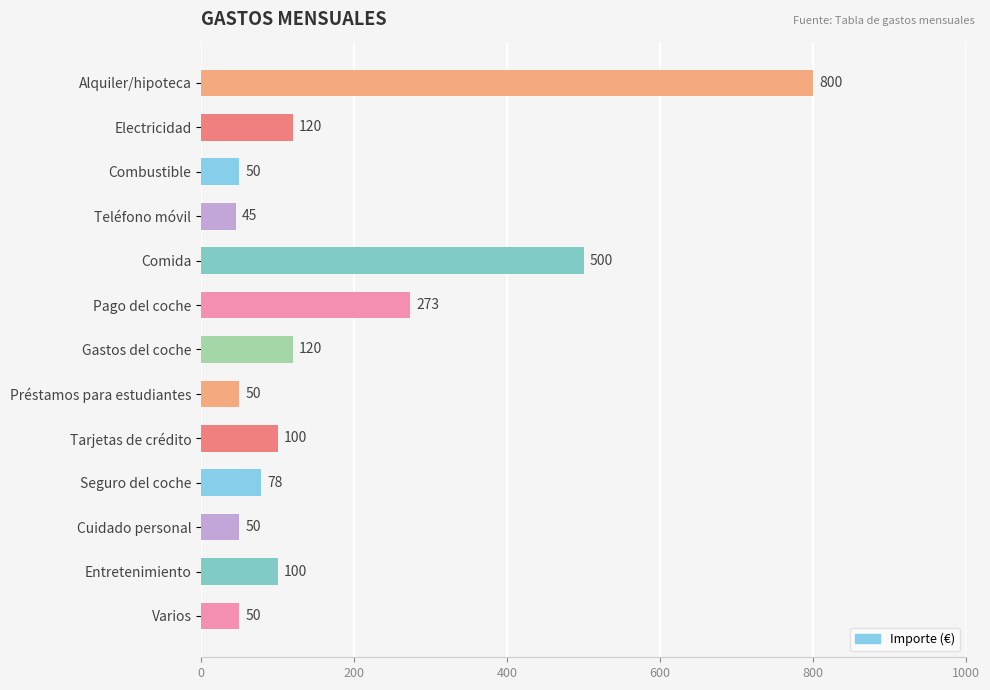

What is the average value?

180